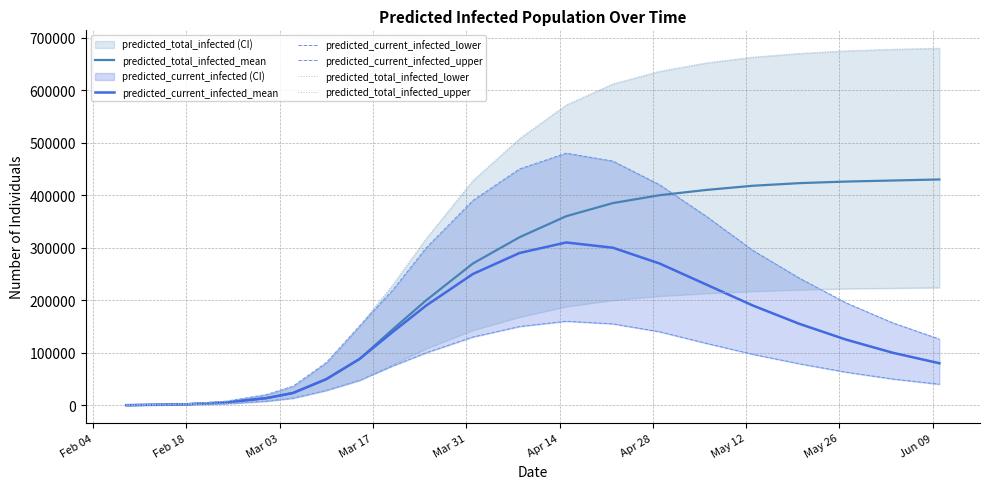

Count the number of categories in the chart.

20